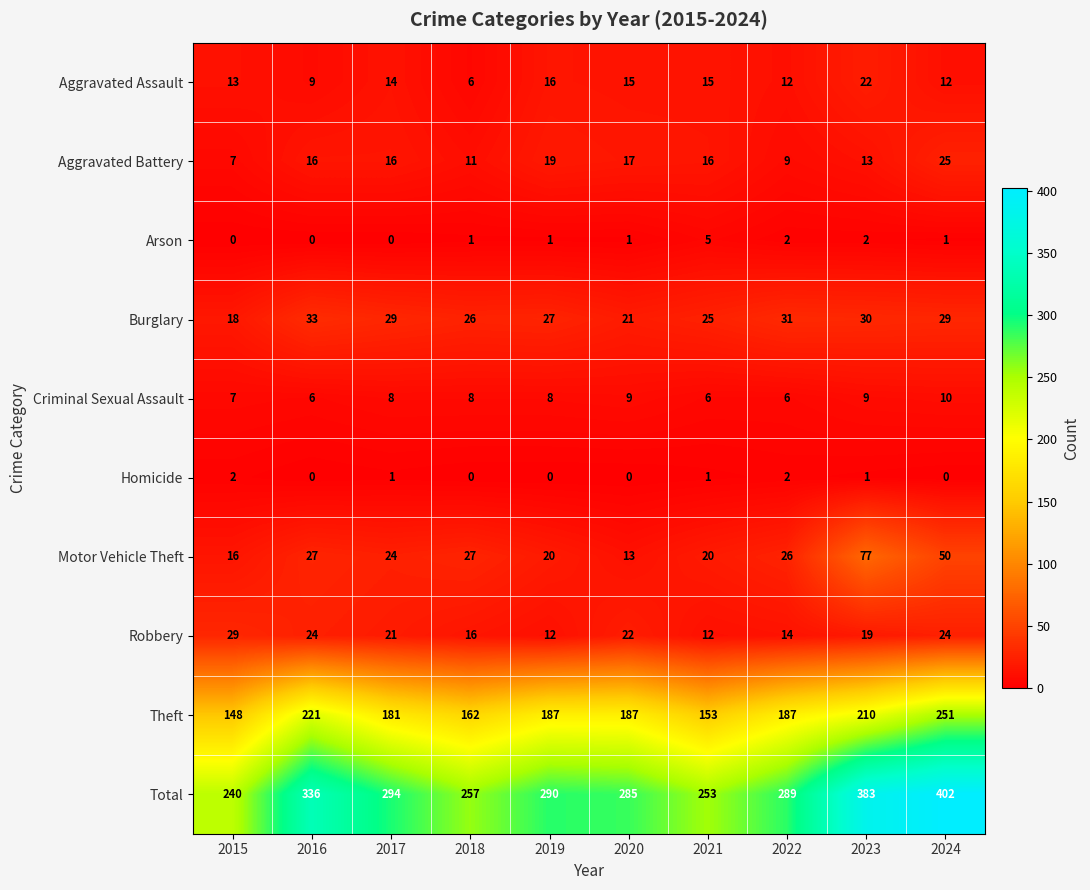

Is it true that Robbery equals 4 at 2019?

False